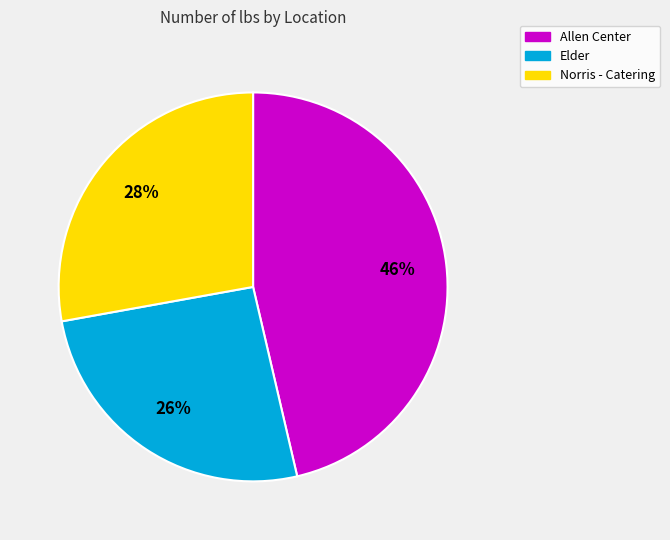

Count the number of slices in the pie.

3